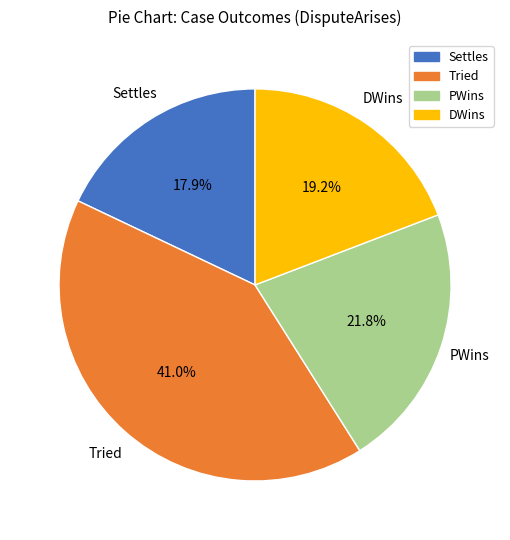

Is there any slice that represents more than half of the pie?

No